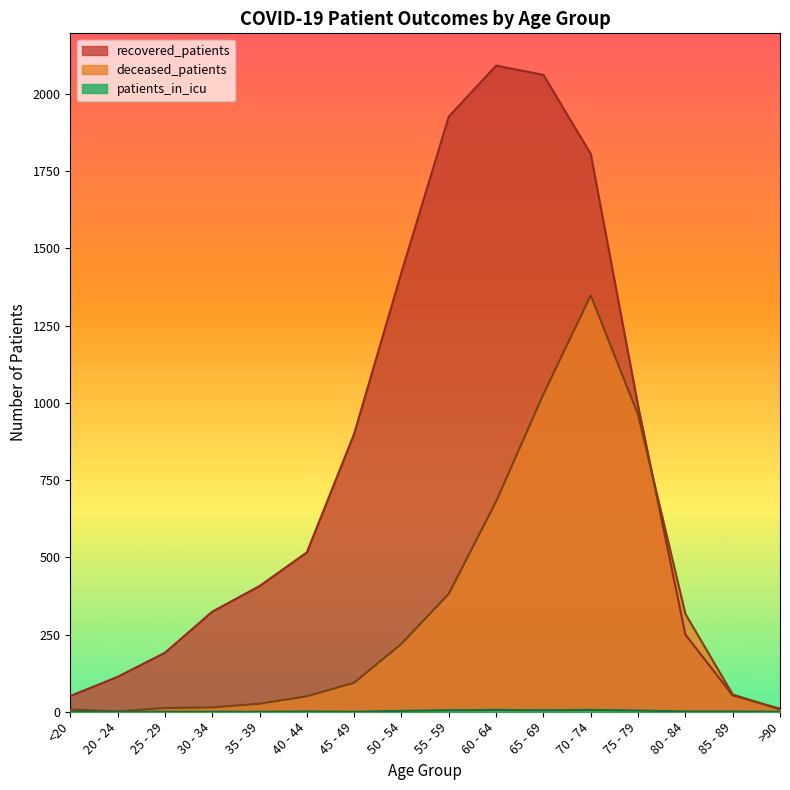

True or false: patients_in_icu and deceased_patients cross at least once.

False